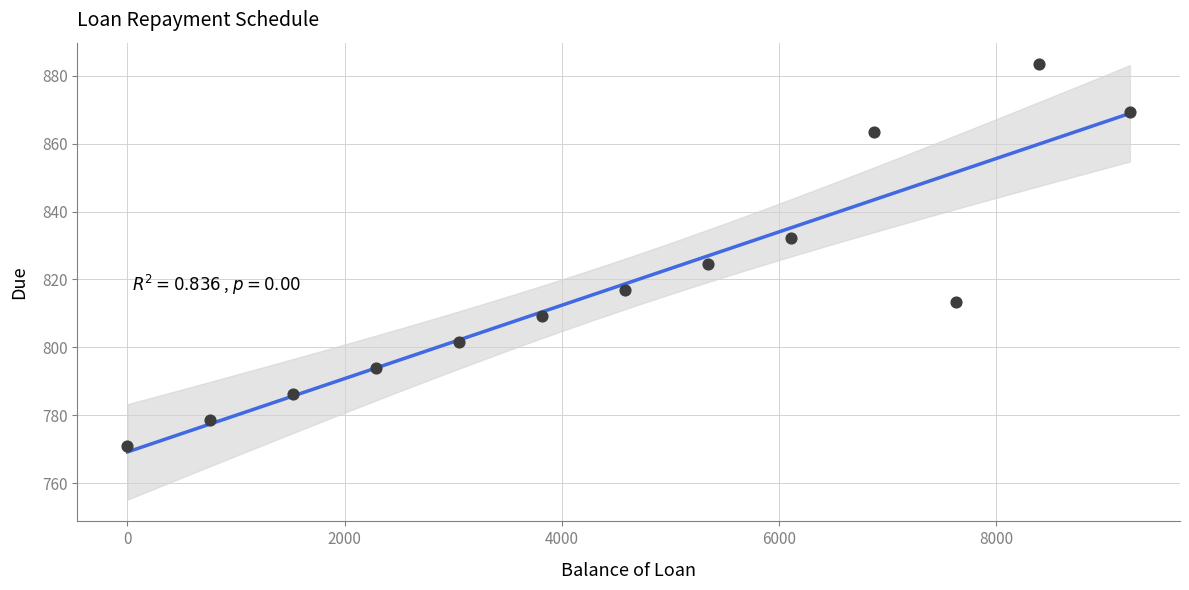

What is the range of X values (max minus min)?

9230.8